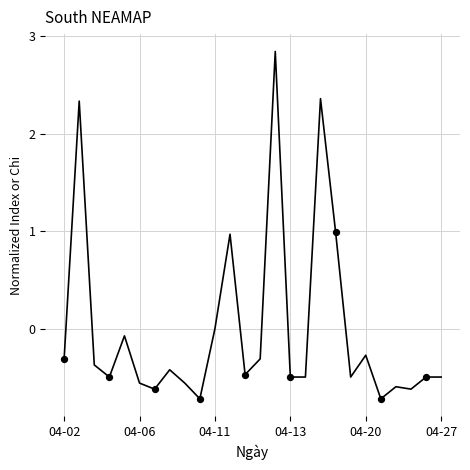

What is the difference between the maximum and minimum values?

3.6